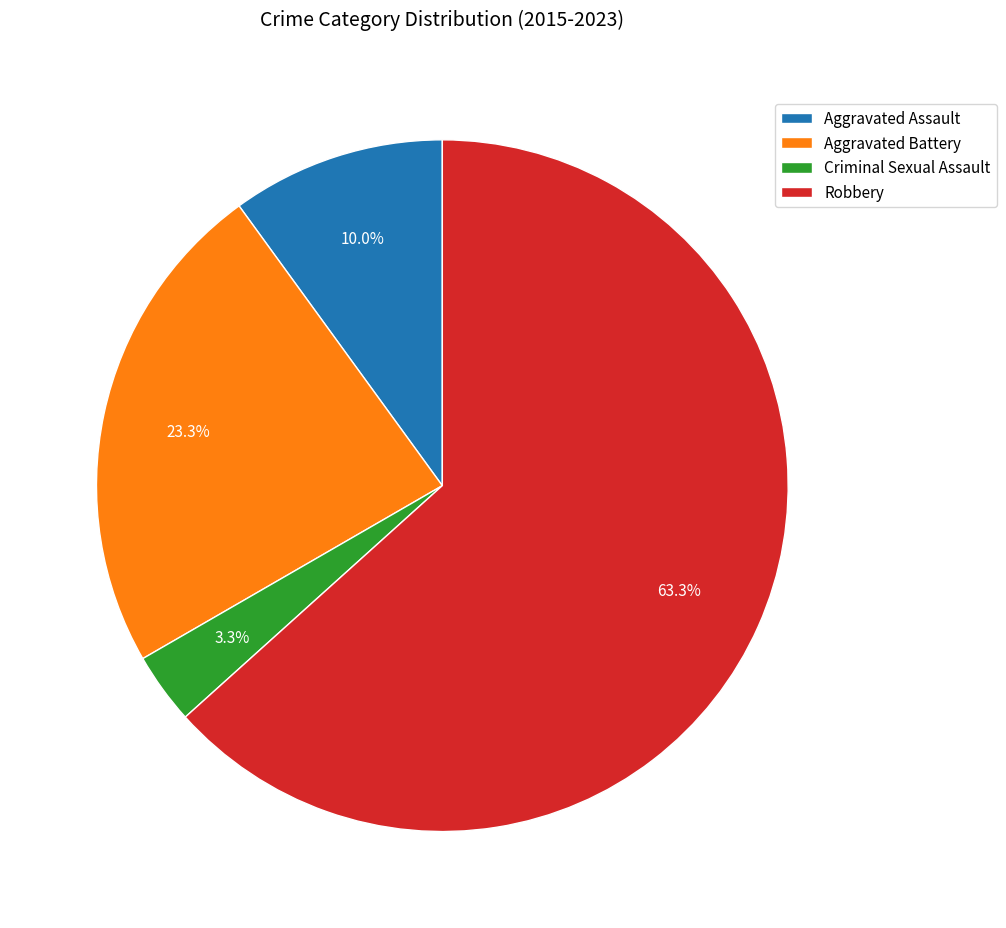

Is it true that Robbery is 63% of the pie?

True